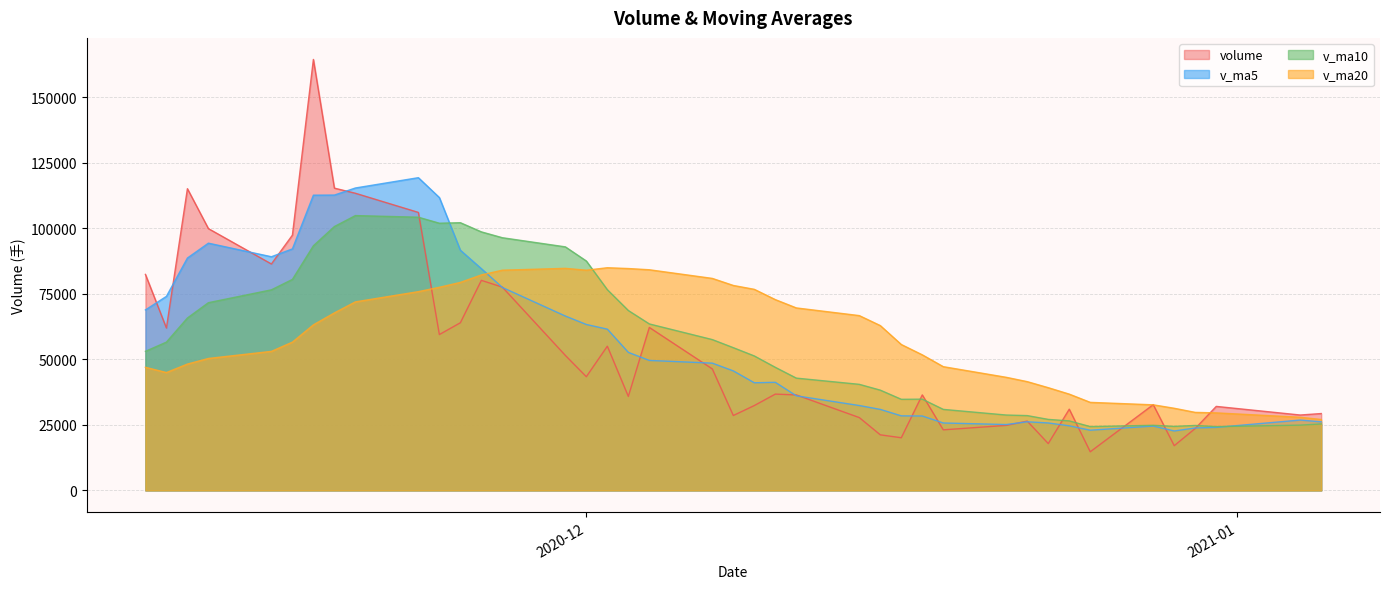

How many data points does each series have?

40